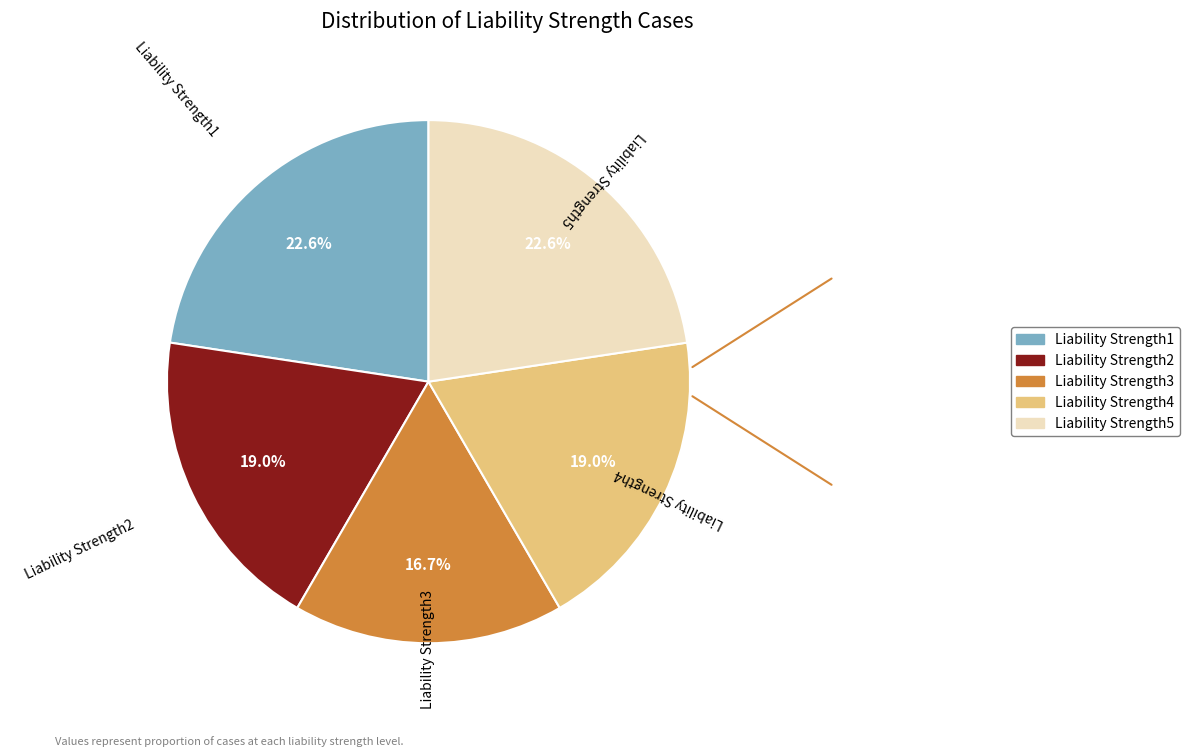

Combined, do Liability Strength3 and Liability Strength4 account for over 50%?

No